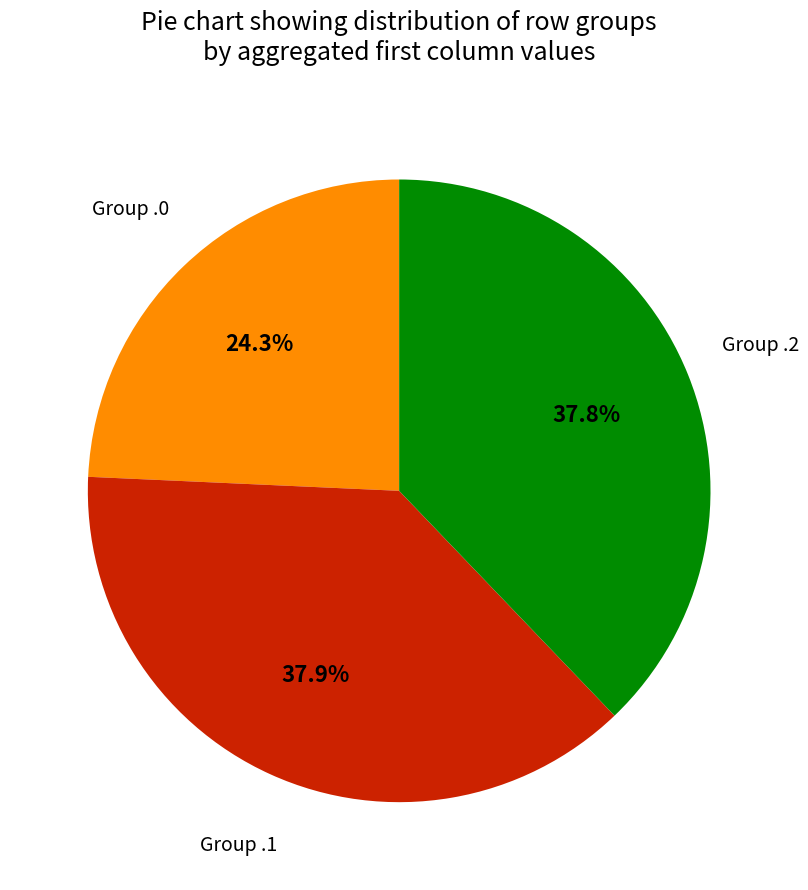

Is there any slice that represents more than half of the pie?

No